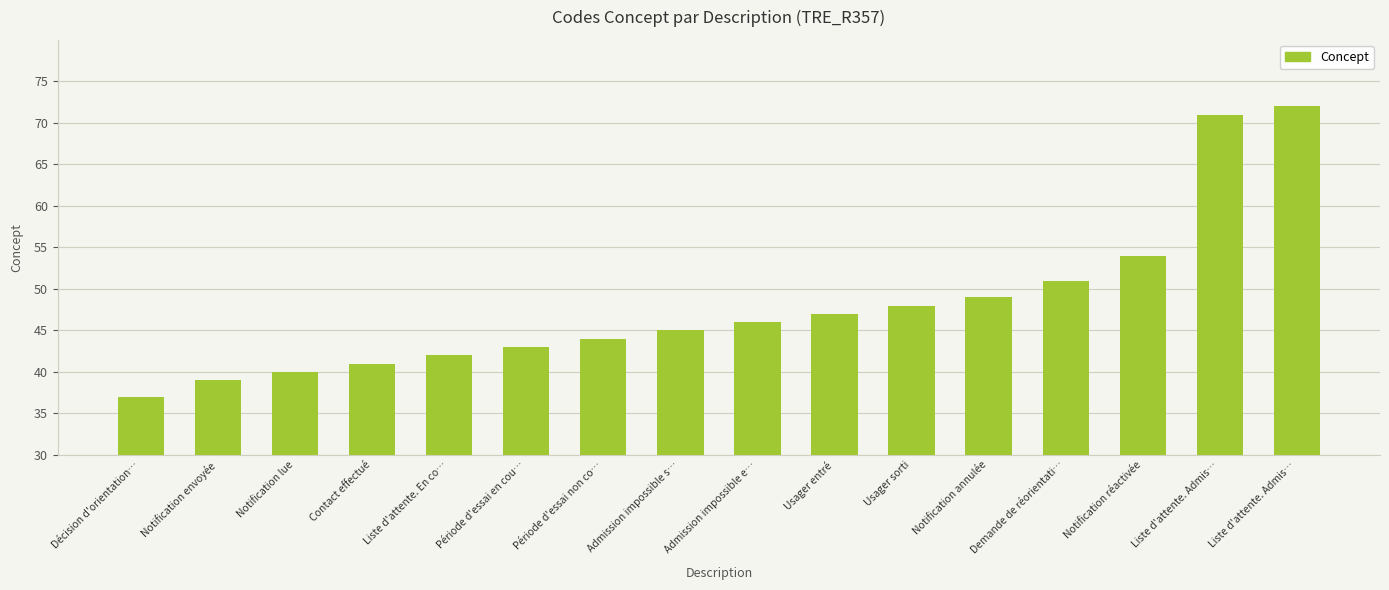

Are the bars grouped side by side (vs. stacked)?

No